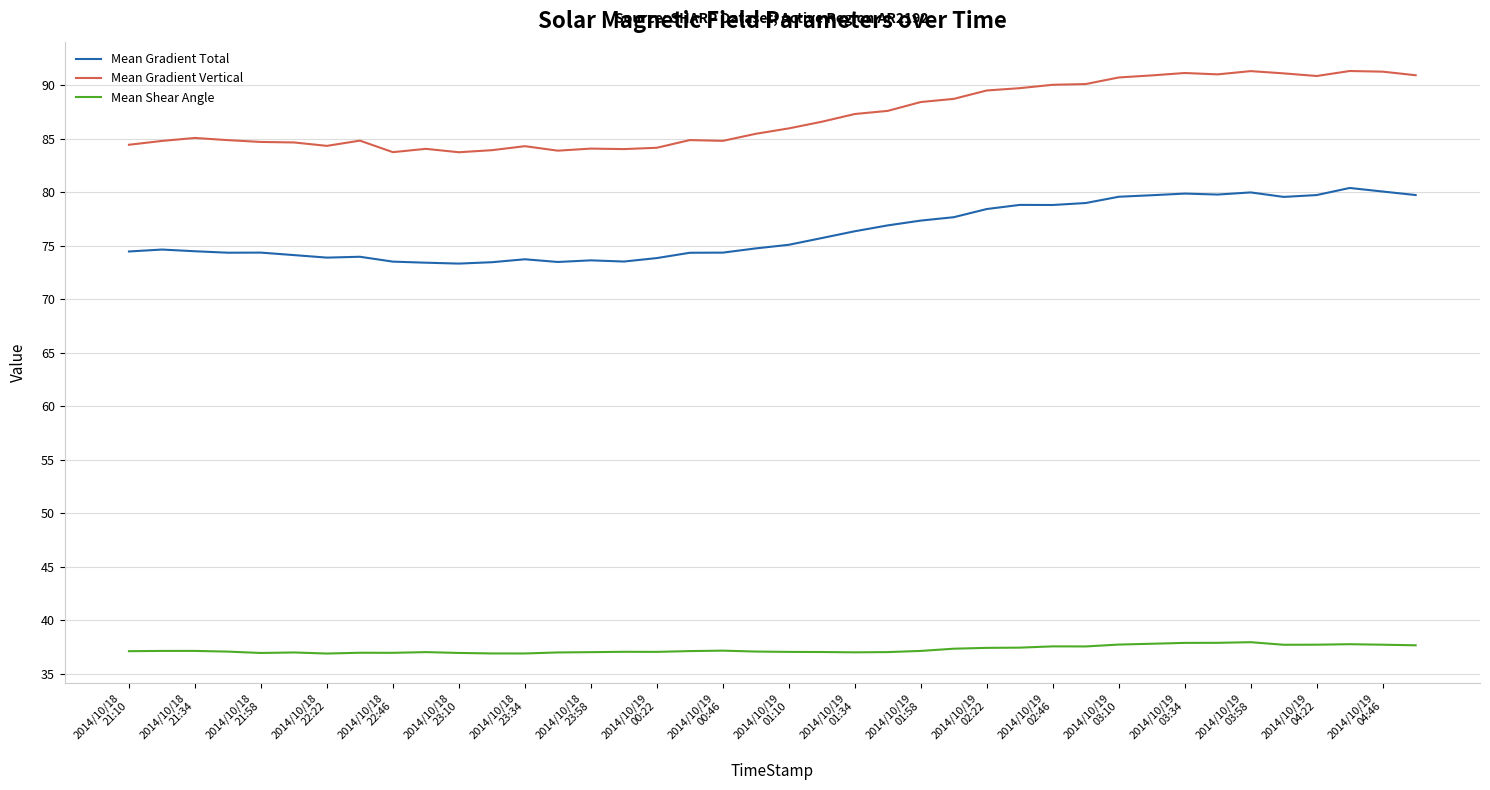

True or false: Mean Gradient Vertical and Mean Gradient Total cross at least once.

False